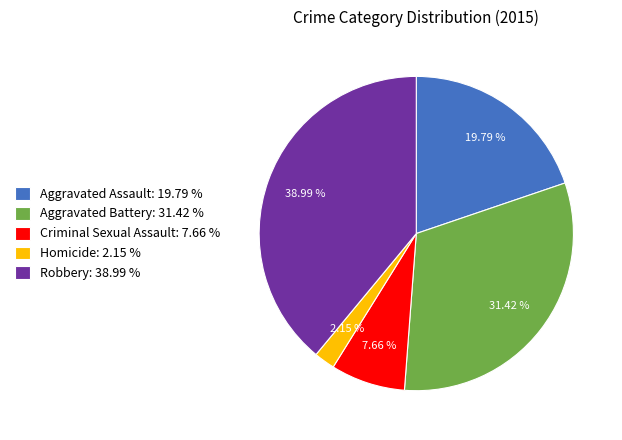

Which category has the biggest portion of the pie?

Robbery